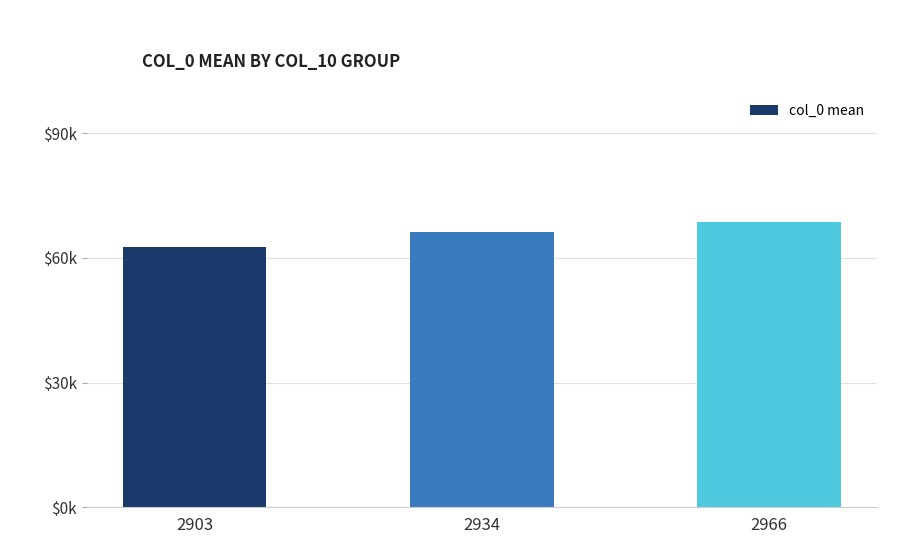

How many values exceed 66312?

2